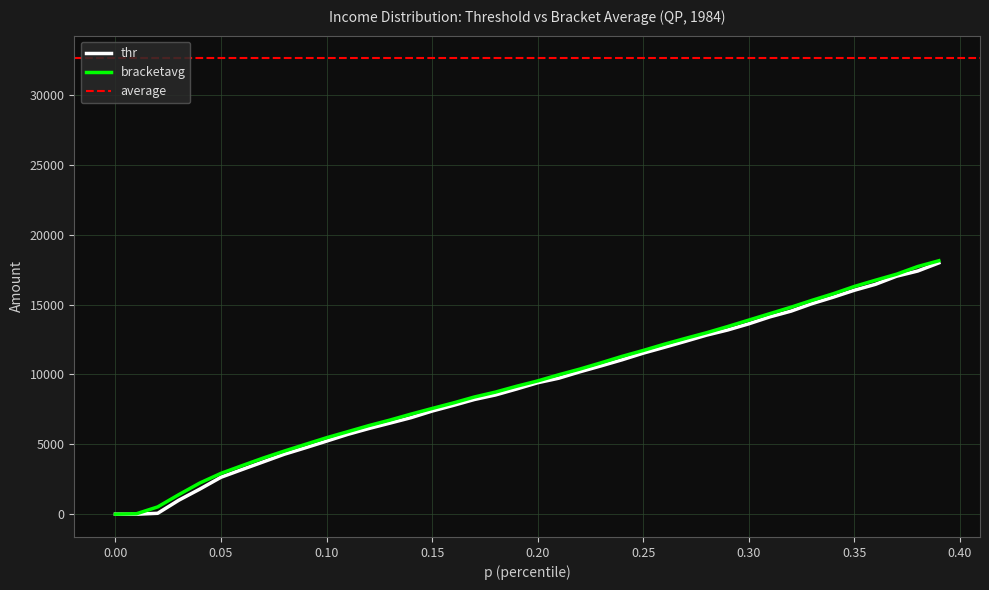

The value of bracketavg at 0.30 is 13887.0. True or false?

True